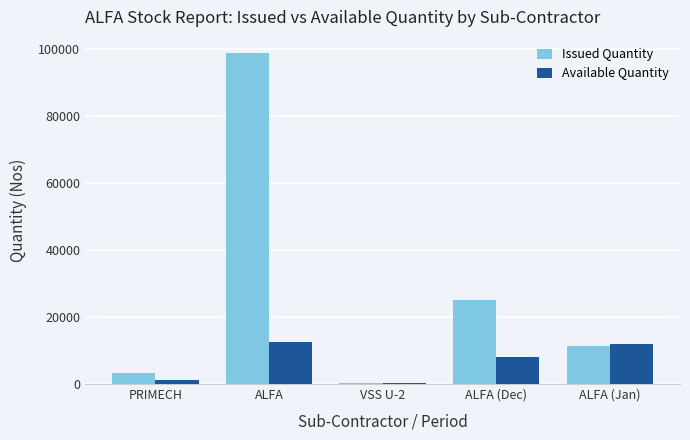

What are all the series names shown in the legend?

Issued Quantity, Available Quantity